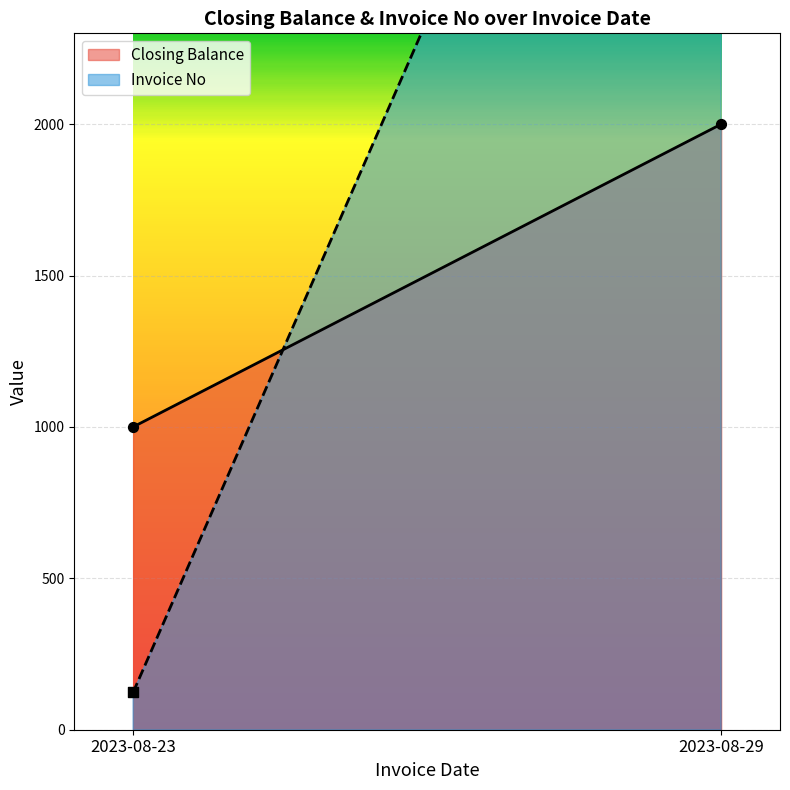

Which series reaches the minimum Y coordinate?

Invoice No